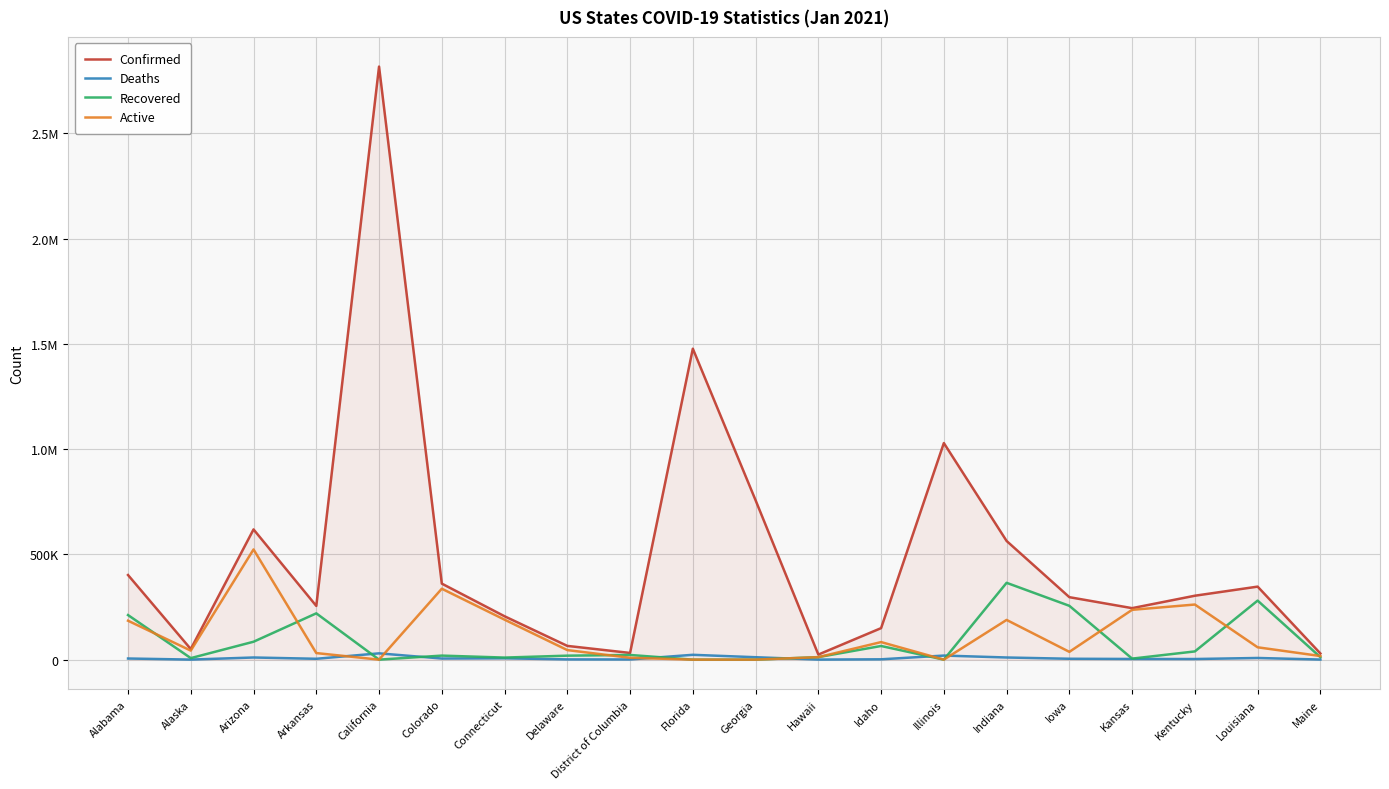

Reading right to left, what are all the values shown in this chart?

Confirmed: Maine=29298	Louisiana=346829	Kentucky=303624	Kansas=244583	Iowa=296682	Indiana=563653	Illinois=1028750	Idaho=149667	Hawaii=24045	Georgia=757045	Florida=1477010	District of Columbia=31791	Delaware=65273	Connecticut=205994	Colorado=361148	California=2816983	Arkansas=255076	Arizona=618546	Alaska=50238	Alabama=401900
Deaths: Maine=432	Louisiana=7873	Kentucky=2901	Kansas=3165	Iowa=4138	Indiana=10147	Illinois=19293	Idaho=1534	Hawaii=309	Georgia=11458	Florida=22912	District of Columbia=817	Delaware=1137	Connecticut=6324	Colorado=5208	California=29855	Arkansas=4043	Arizona=10141	Alaska=224	Alabama=5334
Recovered: Maine=11735	Louisiana=280373	Kentucky=39006	Kansas=4838	Iowa=255593	Indiana=364890	Illinois=0	Idaho=64785	Hawaii=11958	Georgia=0	Florida=0	District of Columbia=22153	Delaware=18851	Connecticut=9800	Colorado=19113	California=0	Arkansas=219887	Arizona=85004	Alaska=7165	Alabama=211684
Active: Maine=17131	Louisiana=58583	Kentucky=261717	Kansas=236580	Iowa=36951	Indiana=188616	Illinois=0	Idaho=83348	Hawaii=11778	Georgia=0	Florida=0	District of Columbia=8821	Delaware=45285	Connecticut=189870	Colorado=336827	California=0	Arkansas=31146	Arizona=523401	Alaska=42849	Alabama=184882